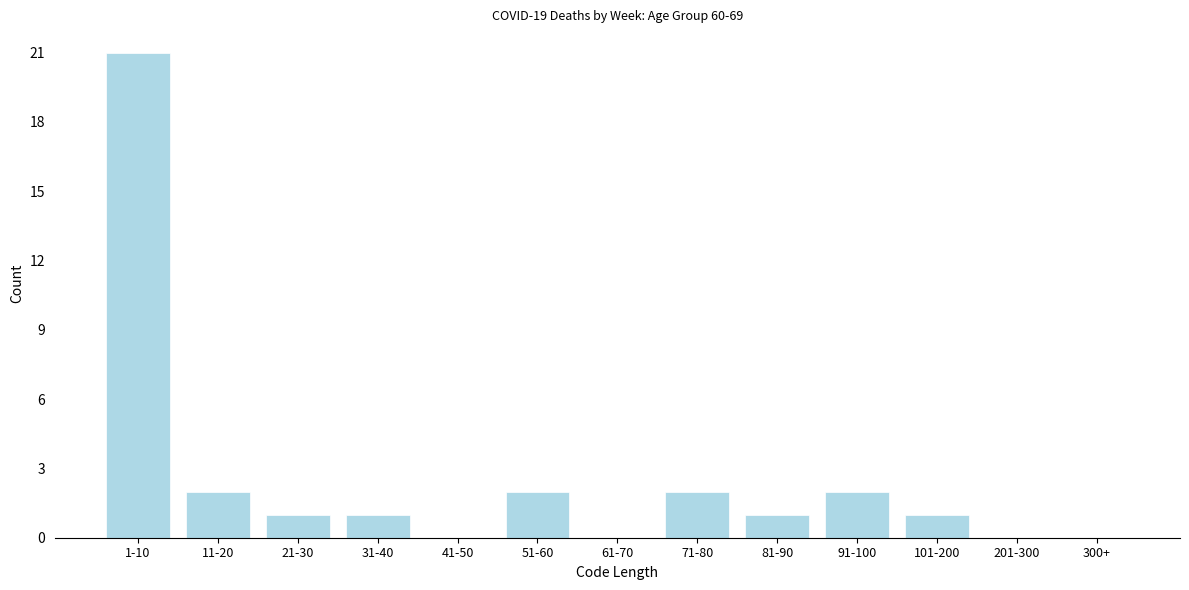

Reading left to right, list all the values displayed in this chart.

1-10=21	11-20=2	21-30=1	31-40=1	41-50=0	51-60=2	61-70=0	71-80=2	81-90=1	91-100=2	101-200=1	201-300=0	300+=0